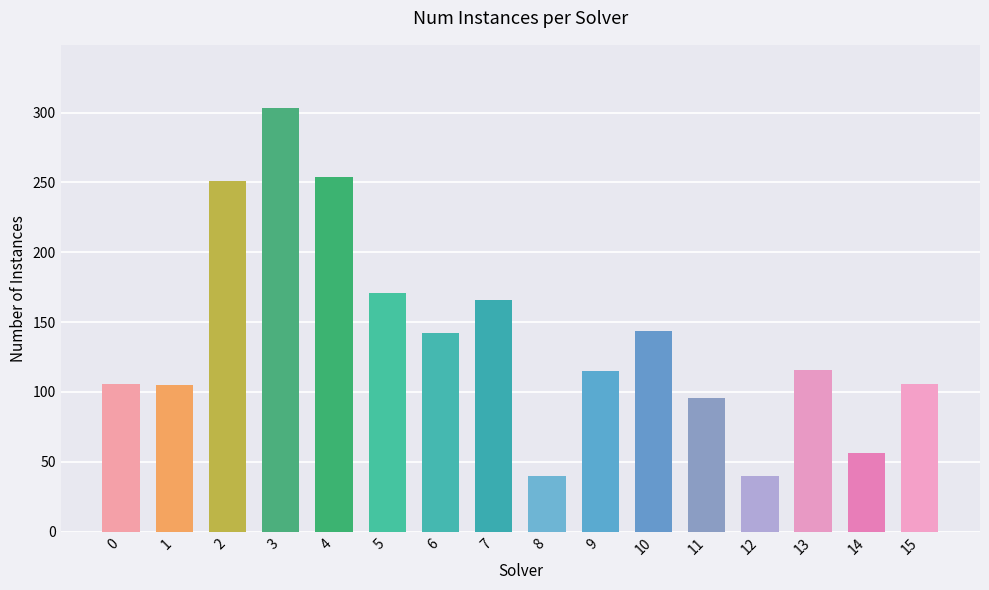

How many distinct data groups are displayed?

1